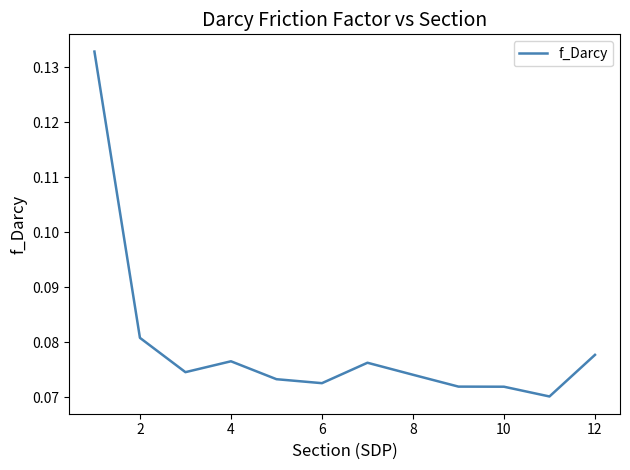

Count the number of data series in this chart.

1